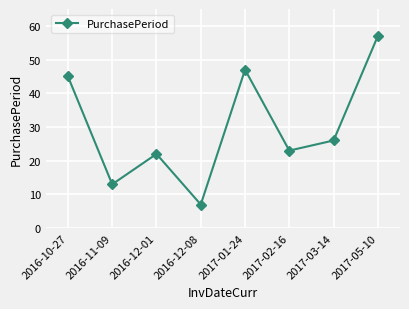

What is the value of the 3rd point from the left?

22